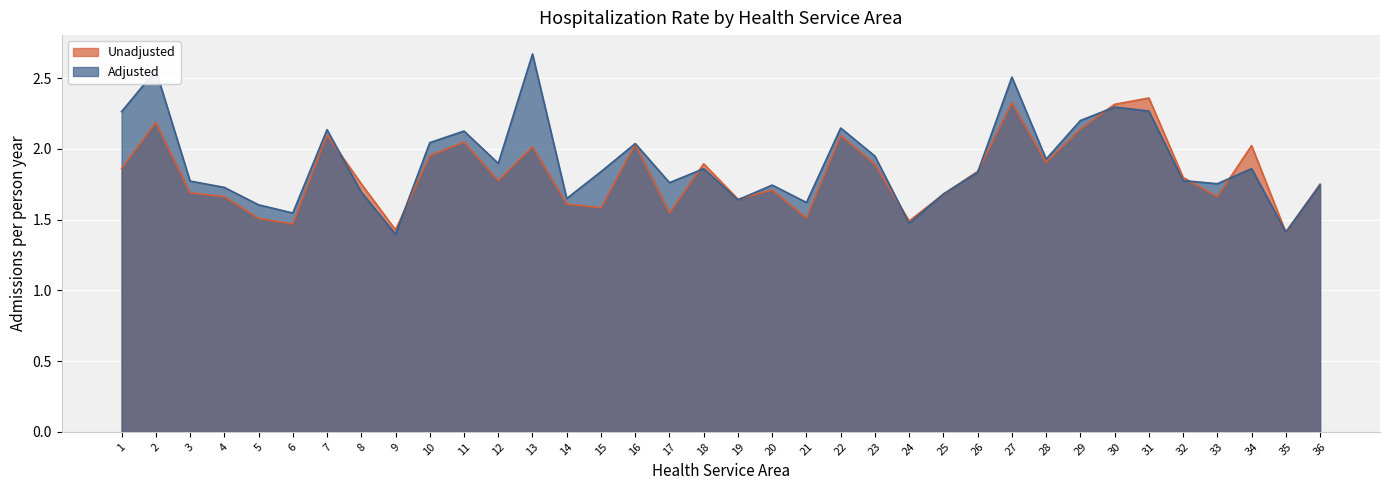

At which label is Adjusted closest to 2?

16